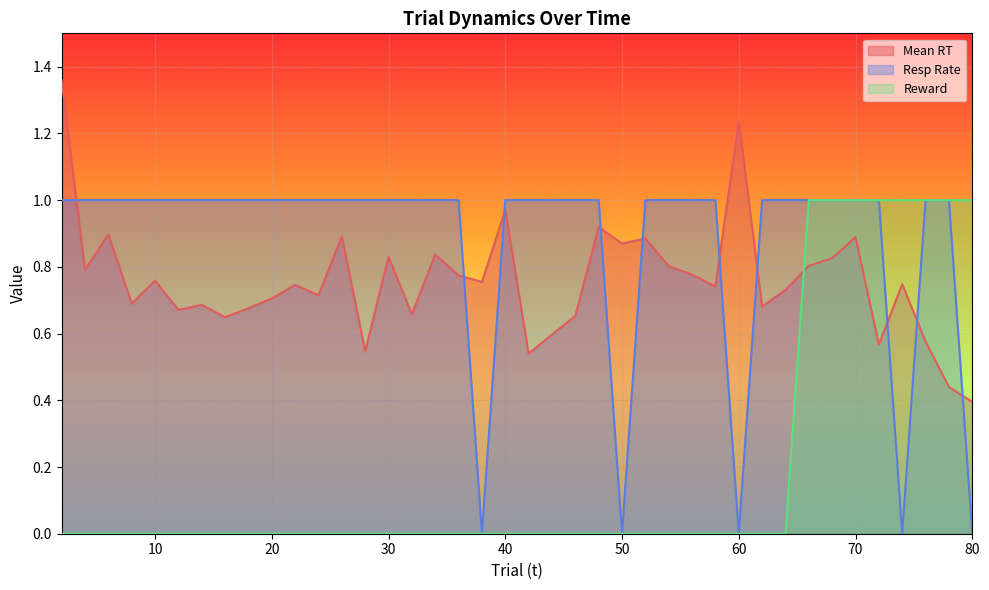

Is the value of Mean RT at 24 greater than the value of Reward at 48?

Yes